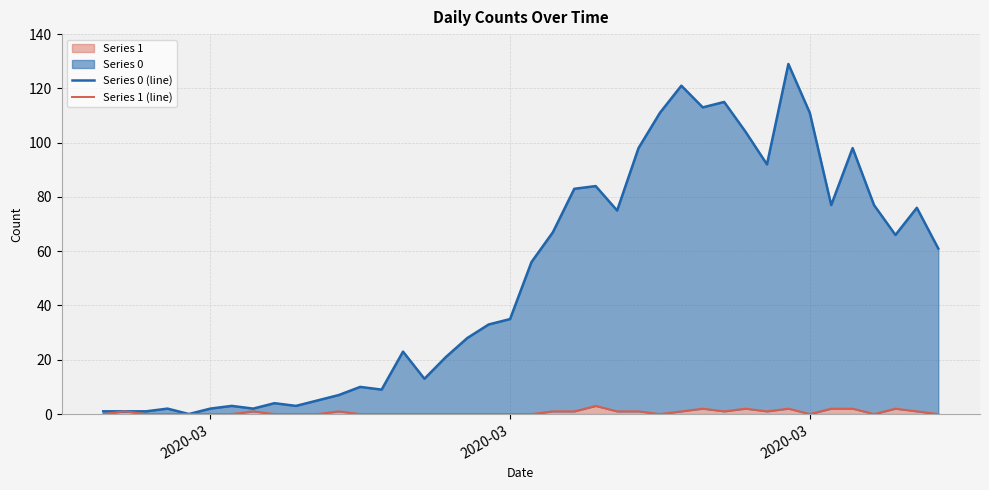

True or false: Series 1 (line) and Series 0 (line) cross at least once.

False